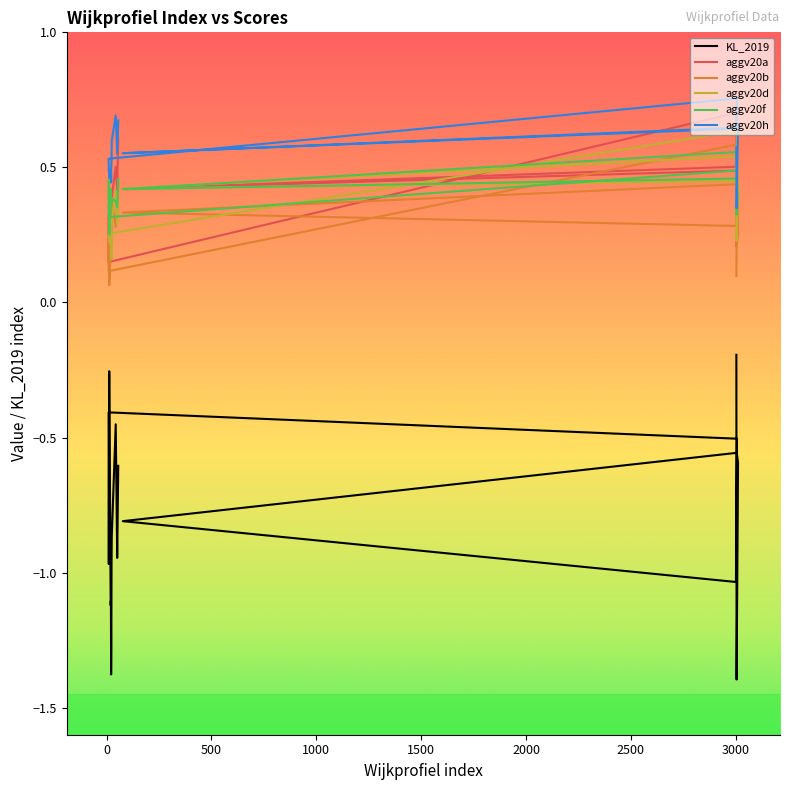

What is the difference between the aggv20f values at 51 and 13?

0.1